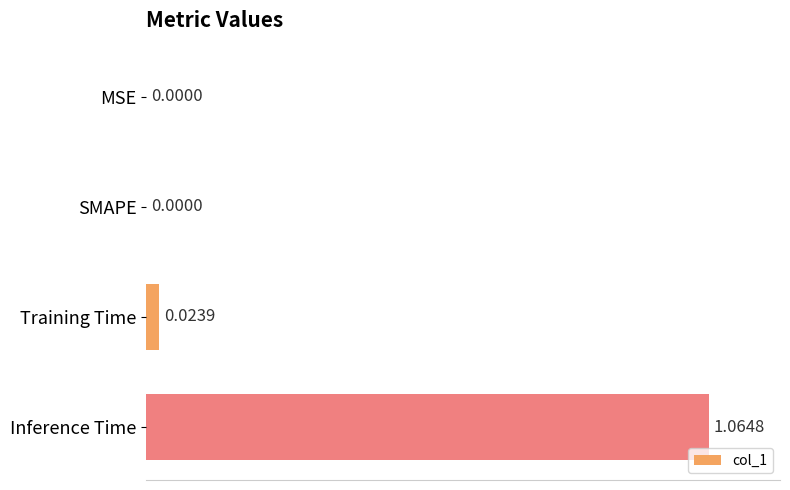

At which category does the chart reach its peak across all series?

Inference Time